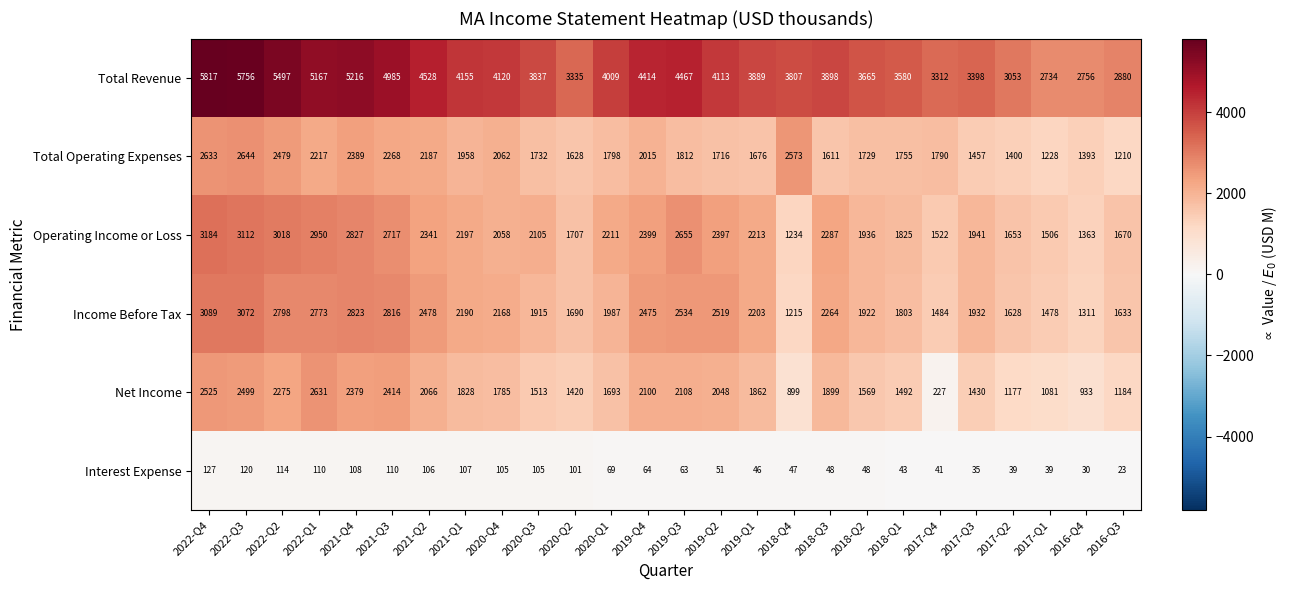

Which series changed the most between 2020-Q4 and 2018-Q2?

Total Revenue